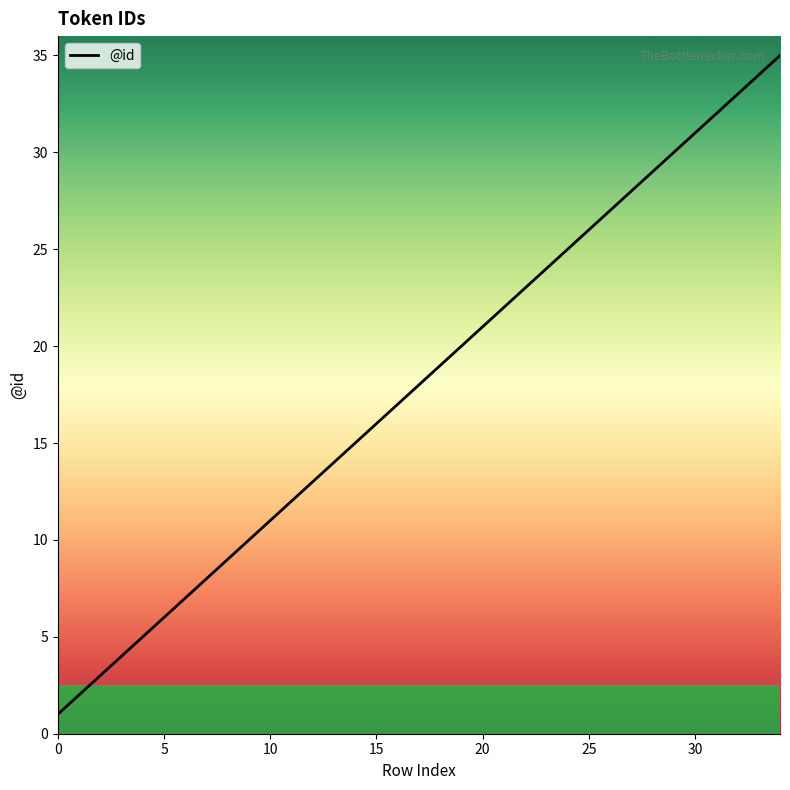

What is the greatest value displayed?

35